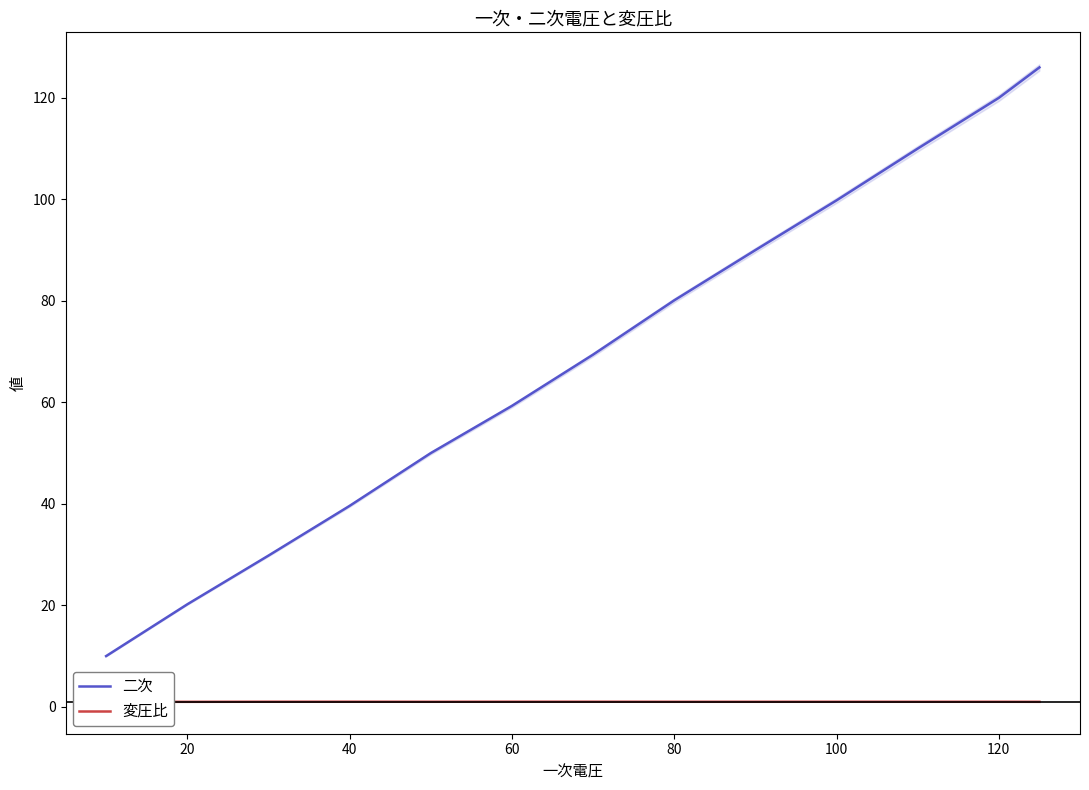

True or false: 二次 has a value of 120.0 at 120.

True